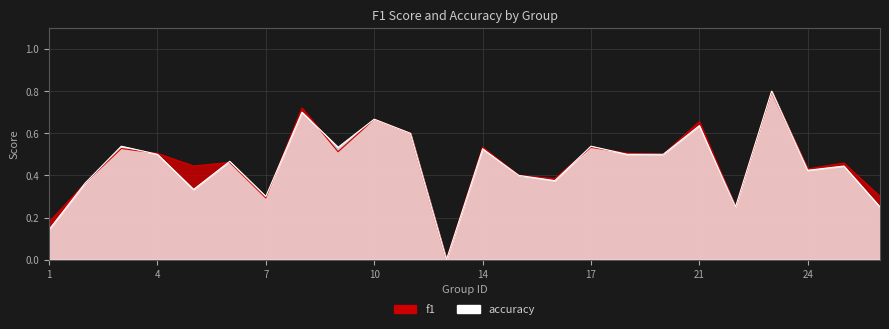

How many f1 values are between 0 and 1?

24